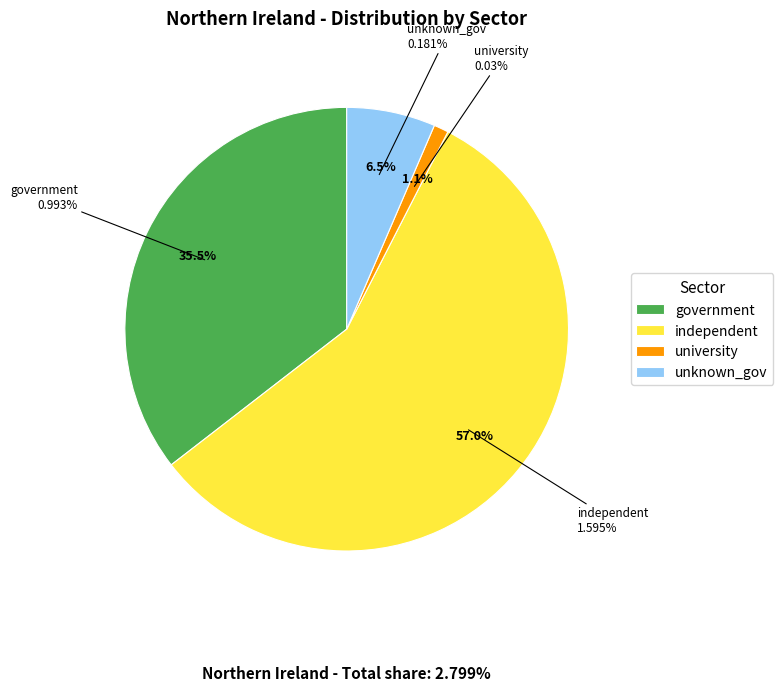

Which category accounts for the majority?

independent